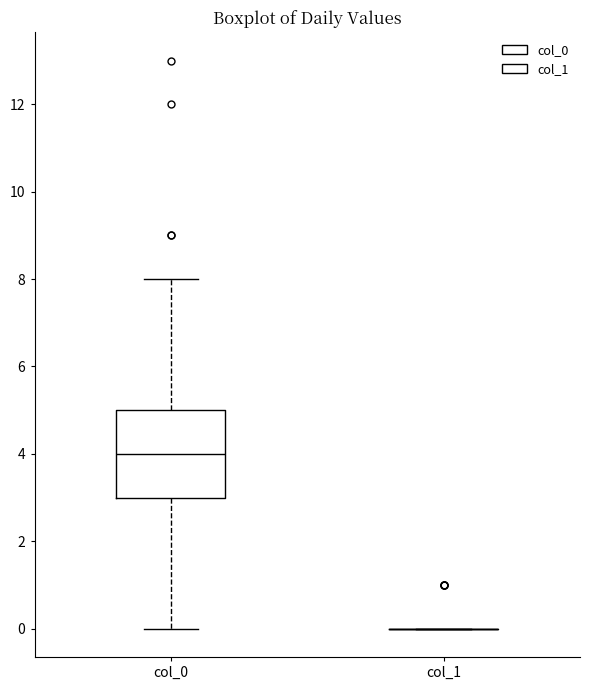

Reading left to right, transcribe this box plot: for each box, give where its median line is, the range the box spans, and where its two whiskers end, as read against the y-axis. The values are not printed on the chart, so give them approximately, as read against the axis.

col_0: median 4, box 3 to 5, whiskers 0 to 8
col_1: box collapsed to a line at 0, whiskers 0 to 0